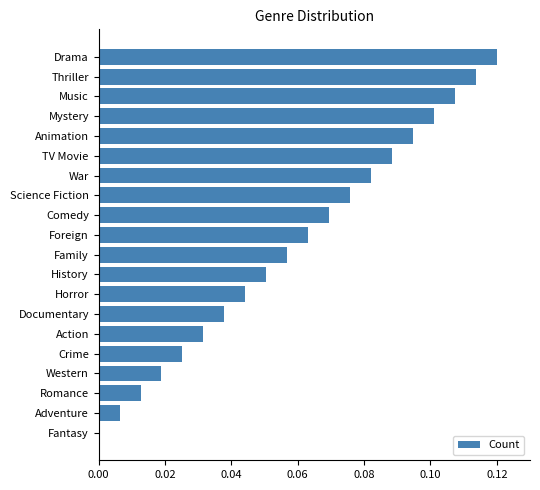

True or false: the data shows 0.0 at Romance.

True